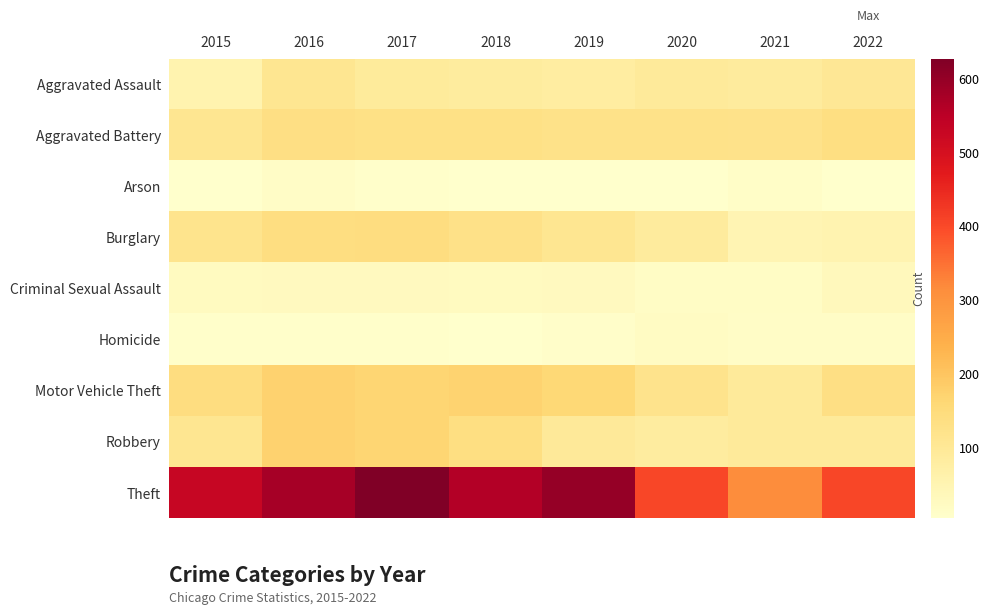

What is the maximum value shown in the chart?

627